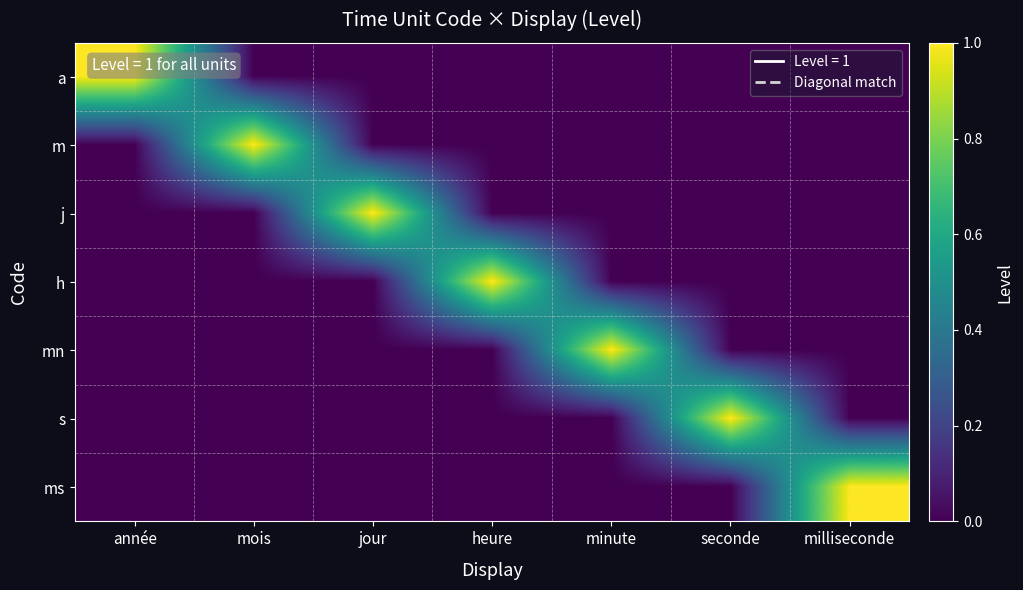

Reading left to right, extract all data points from this chart.

a: année=1	mois=0	jour=0	heure=0	minute=0	seconde=0	milliseconde=0
m: année=0	mois=1	jour=0	heure=0	minute=0	seconde=0	milliseconde=0
j: année=0	mois=0	jour=1	heure=0	minute=0	seconde=0	milliseconde=0
h: année=0	mois=0	jour=0	heure=1	minute=0	seconde=0	milliseconde=0
mn: année=0	mois=0	jour=0	heure=0	minute=1	seconde=0	milliseconde=0
s: année=0	mois=0	jour=0	heure=0	minute=0	seconde=1	milliseconde=0
ms: année=0	mois=0	jour=0	heure=0	minute=0	seconde=0	milliseconde=1